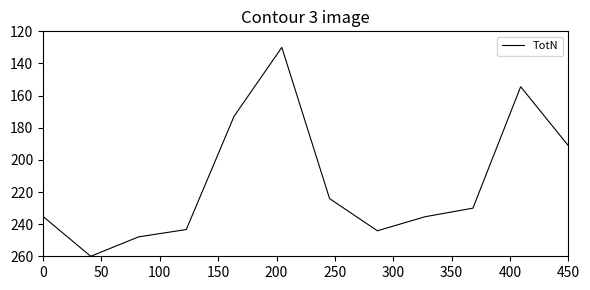

What is the difference between the maximum and minimum values?

130.0